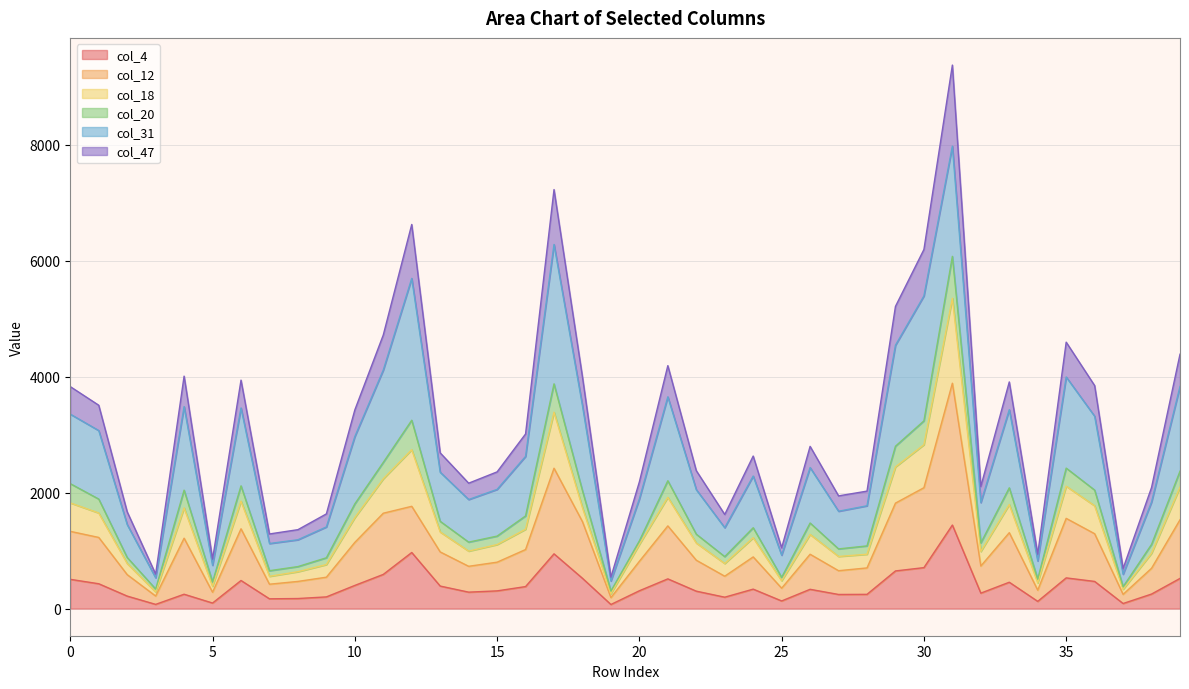

The col_20 series shows 4545 at 10. True or false?

False